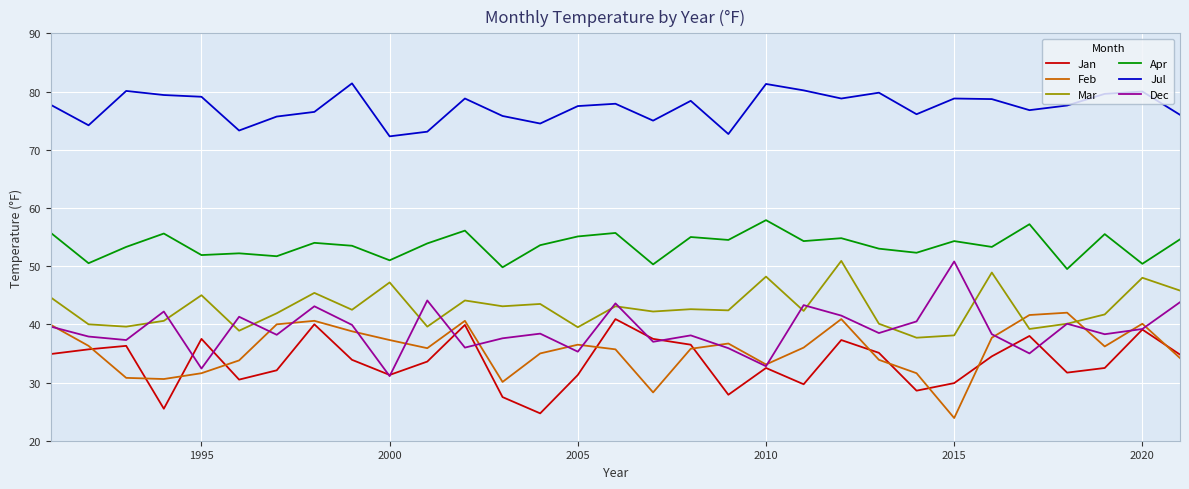

What is the minimum value for Mar?

37.7